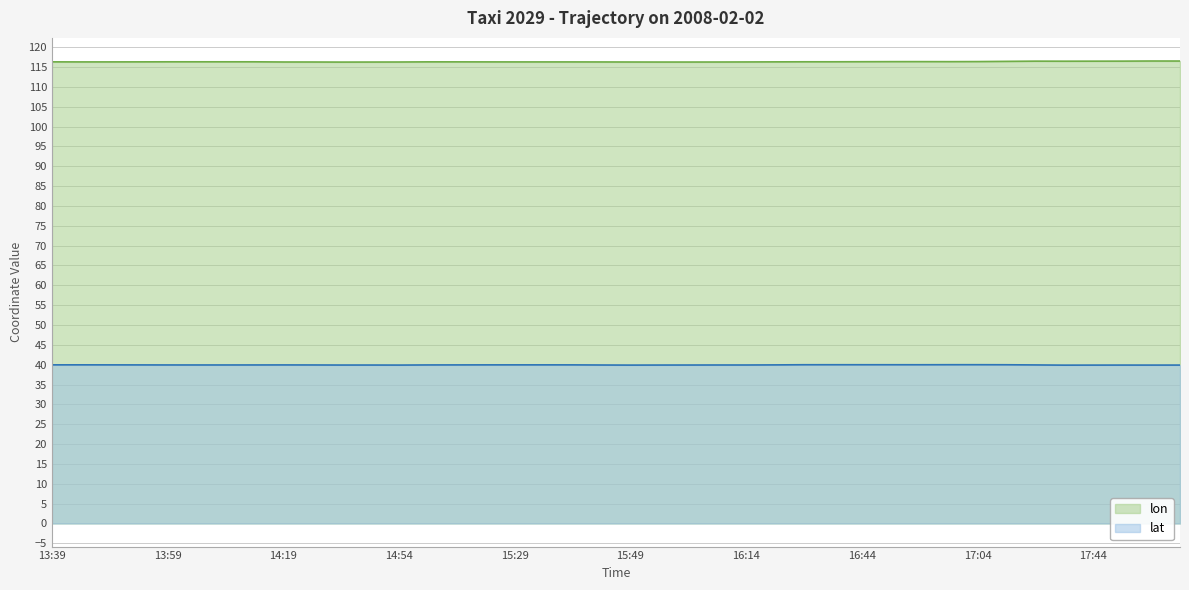

How many interior local valleys does the lon series have?

6